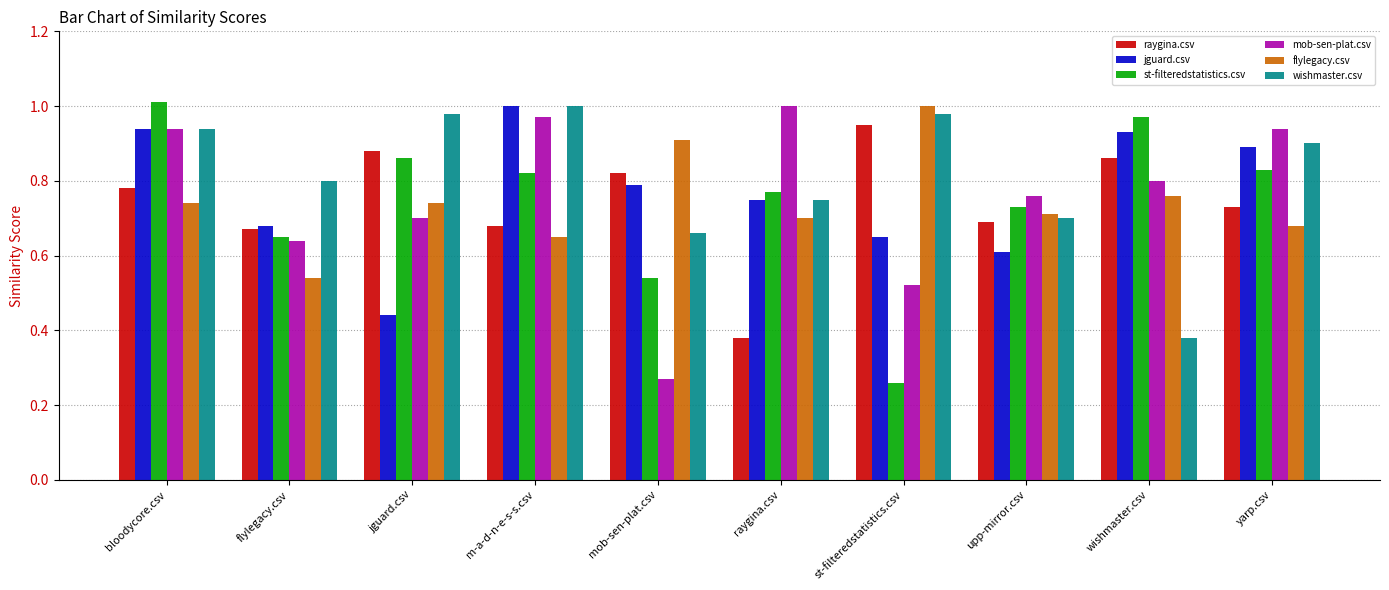

Which series has the largest range (max minus min)?

st-filteredstatistics.csv